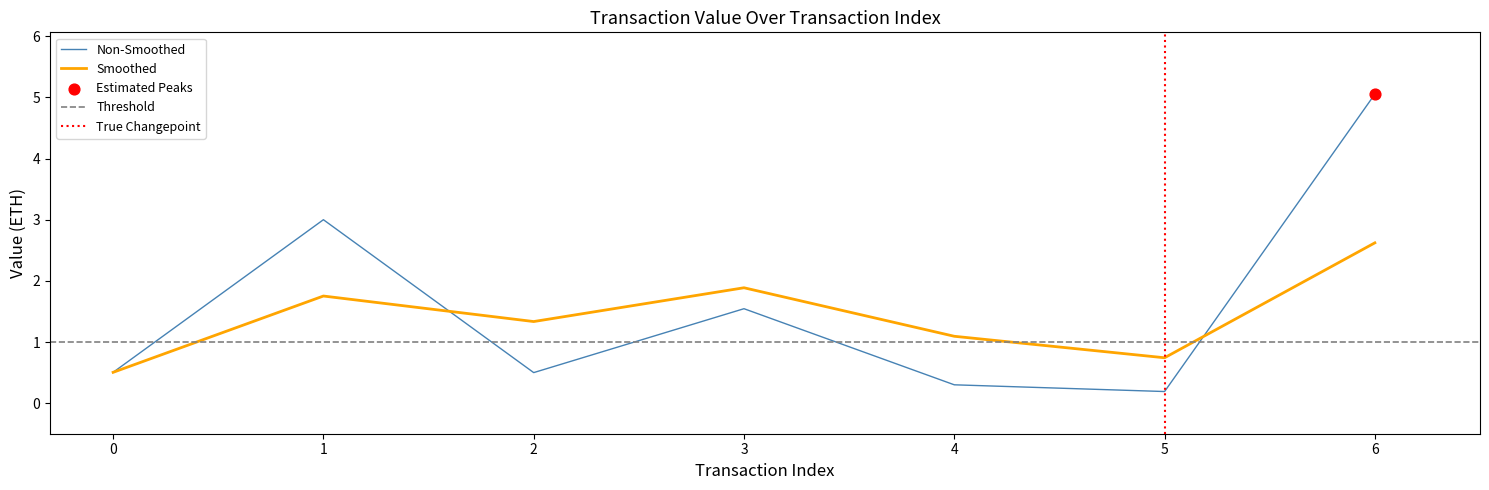

Is the value of Value at 4 greater than the value of Smoothed at 0?

No